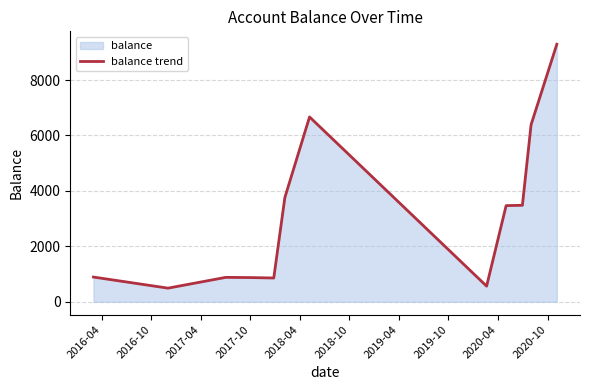

What is the smallest value displayed?

492.0